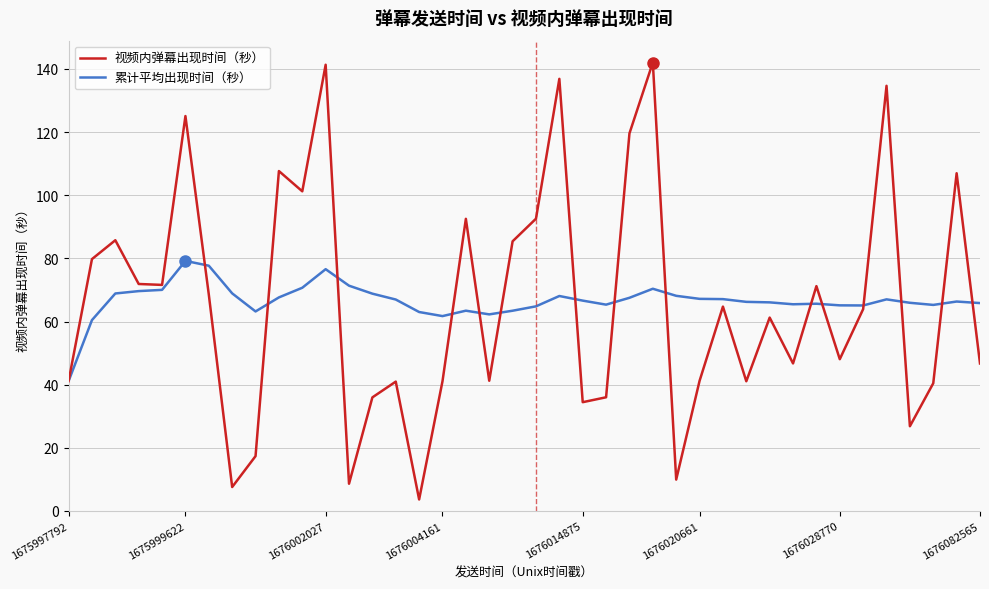

What is the highest value of the 视频内弹幕出现时间（秒） series?

142.0